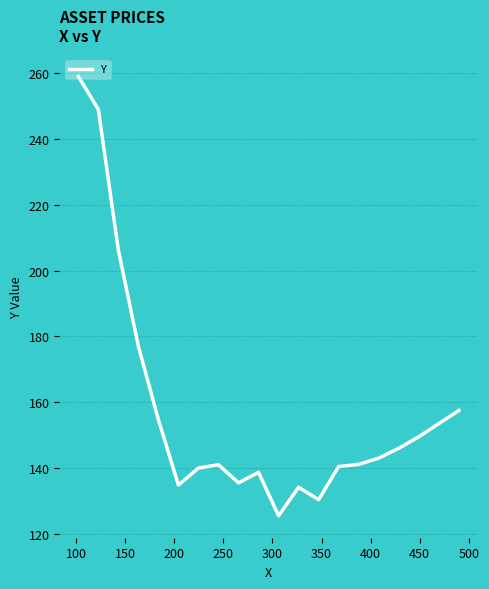

What is the greatest value displayed?

259.0